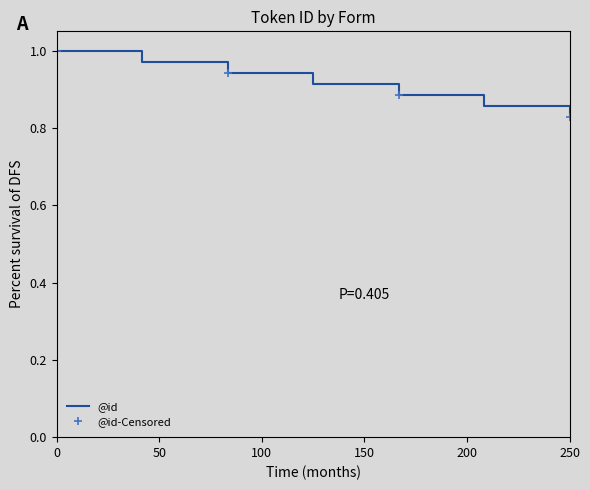

Where is @id nearest to the value 0?

250